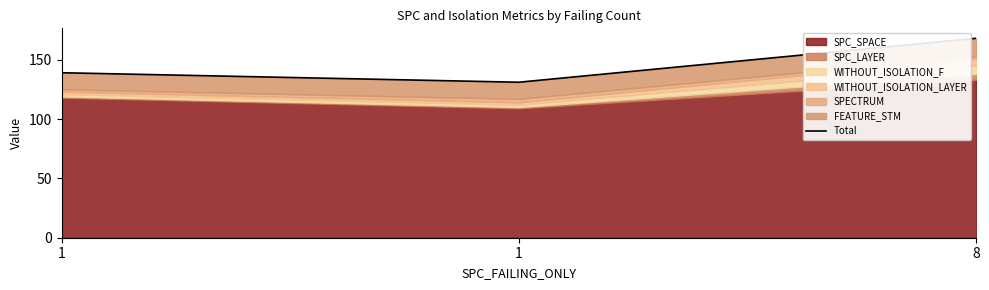

At which label does the data first exceed 139?

8